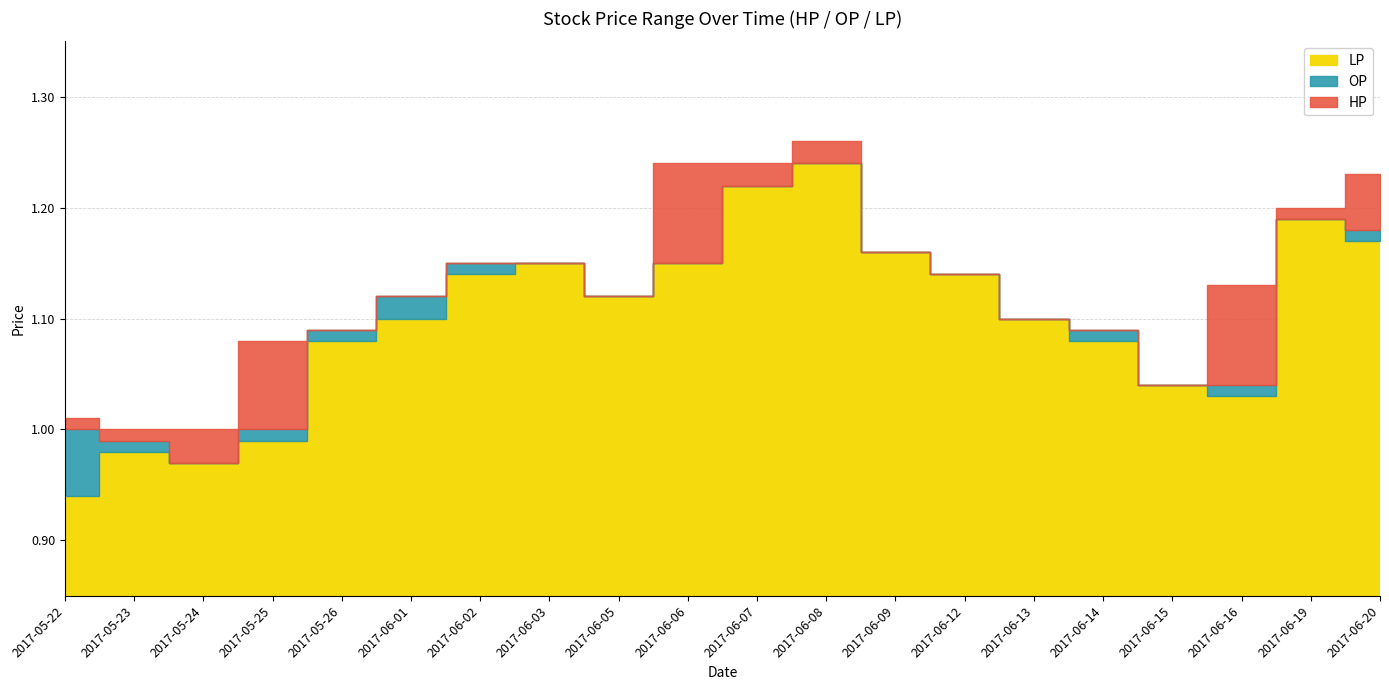

What position from the right is 2017-05-22?

20